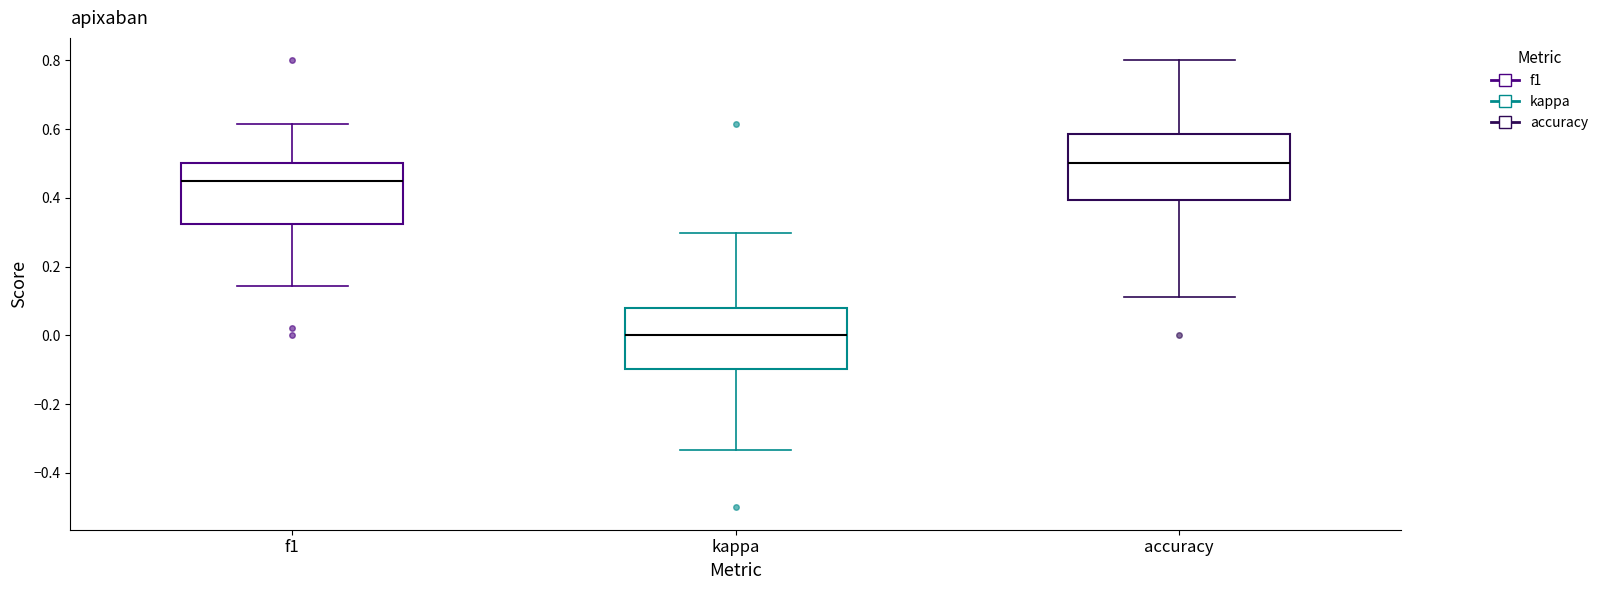

Reading left to right, read every box against the y-axis: the position of its median line, the range the box covers, and the ends of its whiskers. The values are not printed on the chart, so give them approximately, as read against the axis.

f1: median 0.46, box 0.32 to 0.50, whiskers 0.14 to 0.62
kappa: median 0.00, box -0.10 to 0.08, whiskers -0.34 to 0.30
accuracy: median 0.50, box 0.40 to 0.58, whiskers 0.12 to 0.80